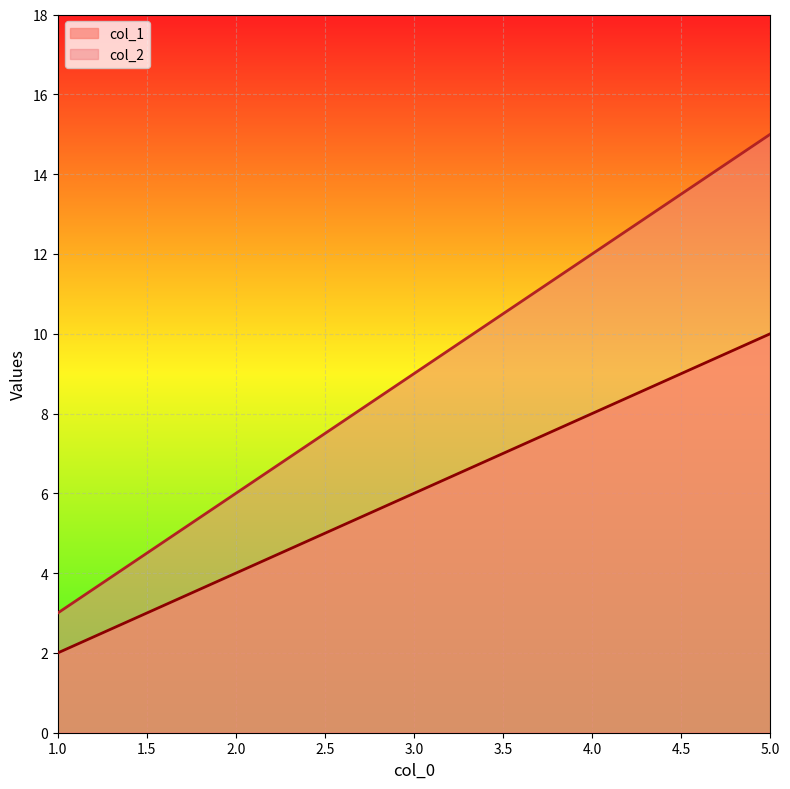

True or false: col_2 and col_1 intersect in this chart.

False